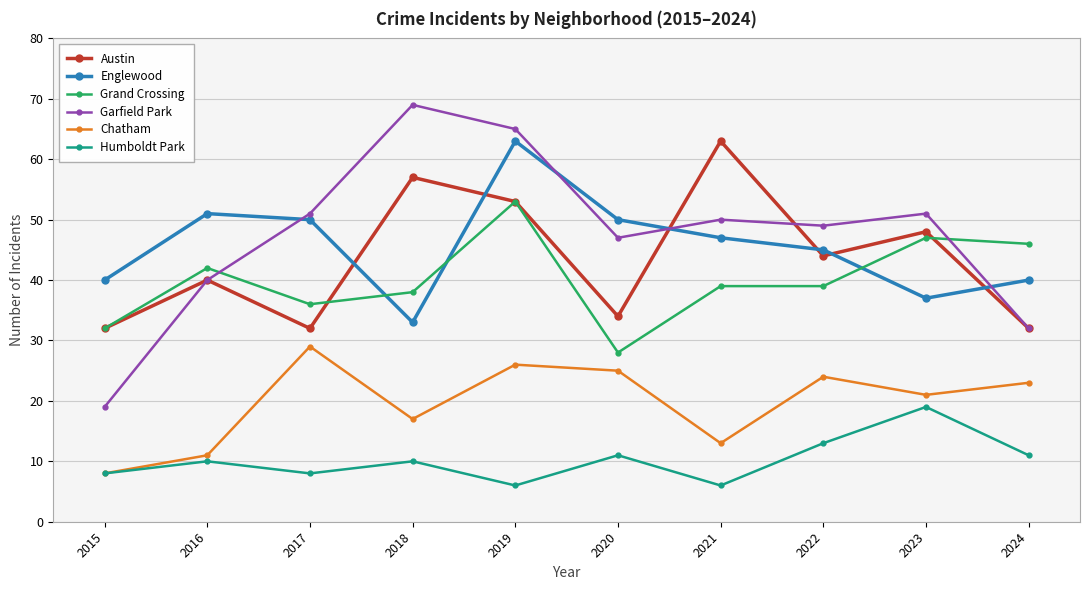

True or false: Humboldt Park and Garfield Park cross at least once.

False